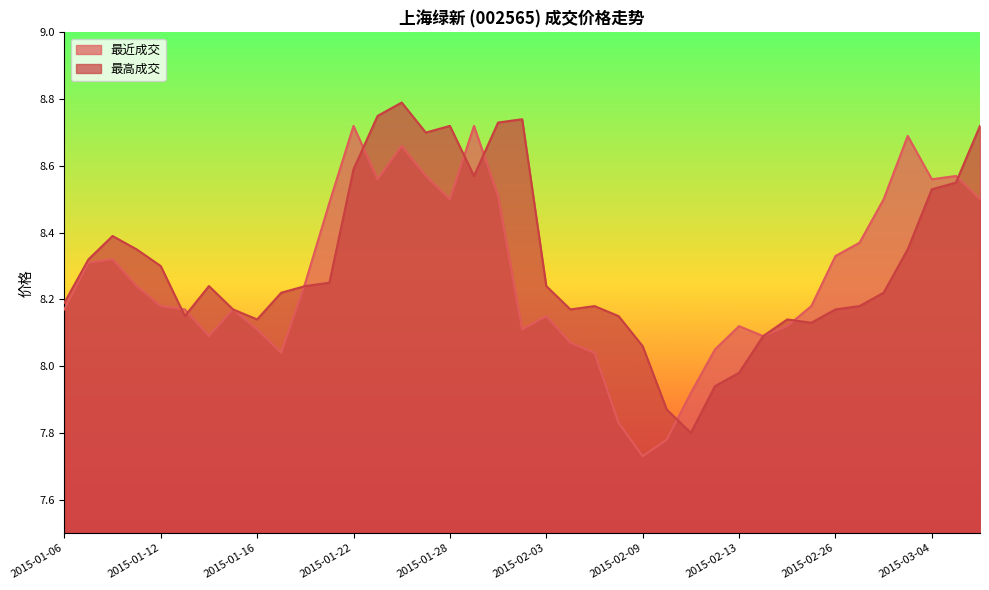

Which category has the lowest value in the 最近成交 series?

2015-02-09